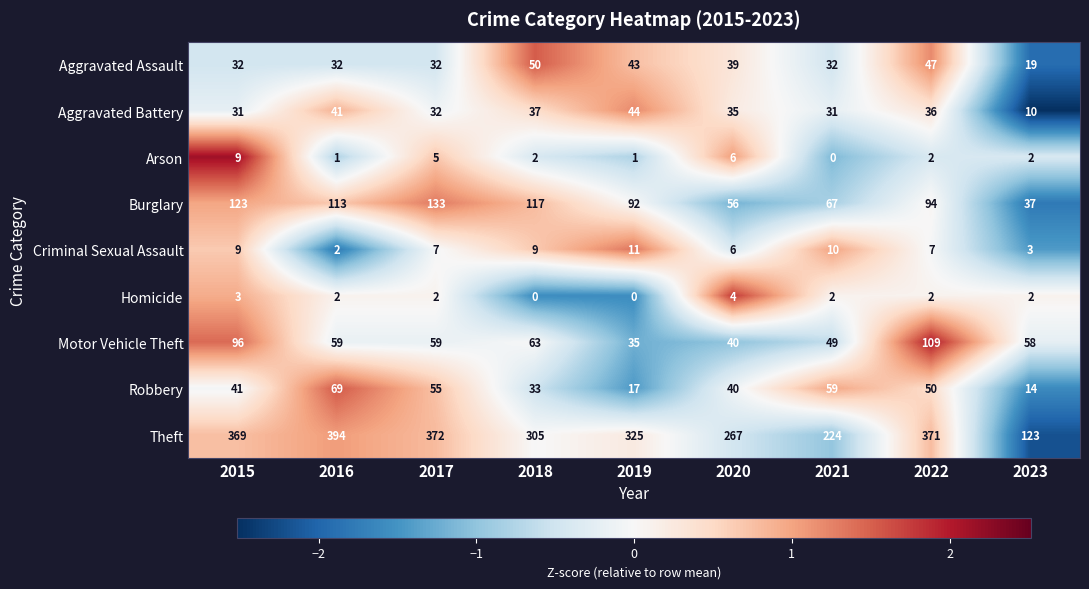

Which series has the largest total across all categories?

Theft